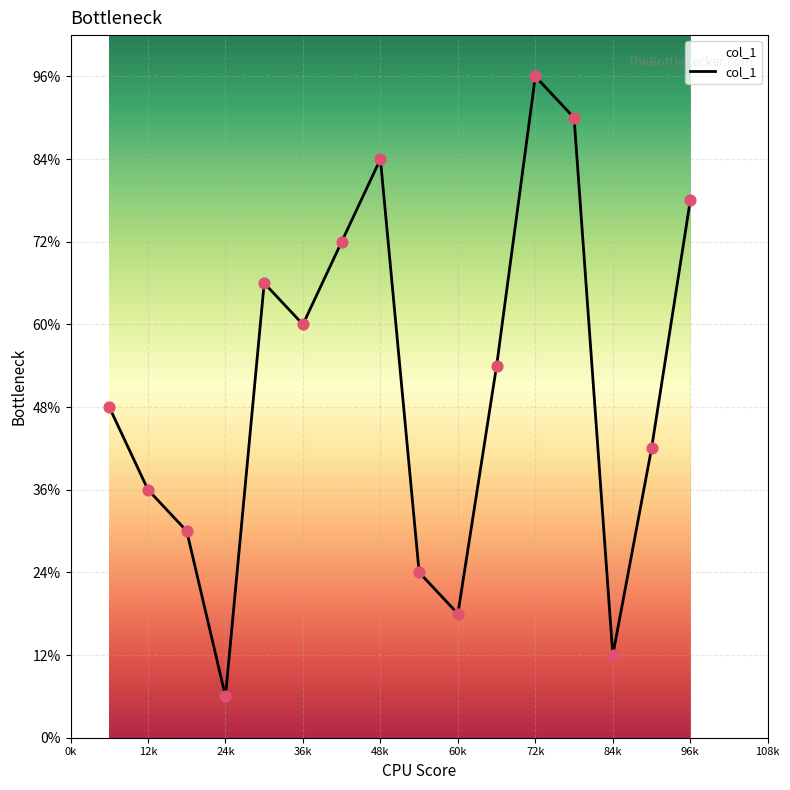

Does the chart have visible grid lines?

Yes